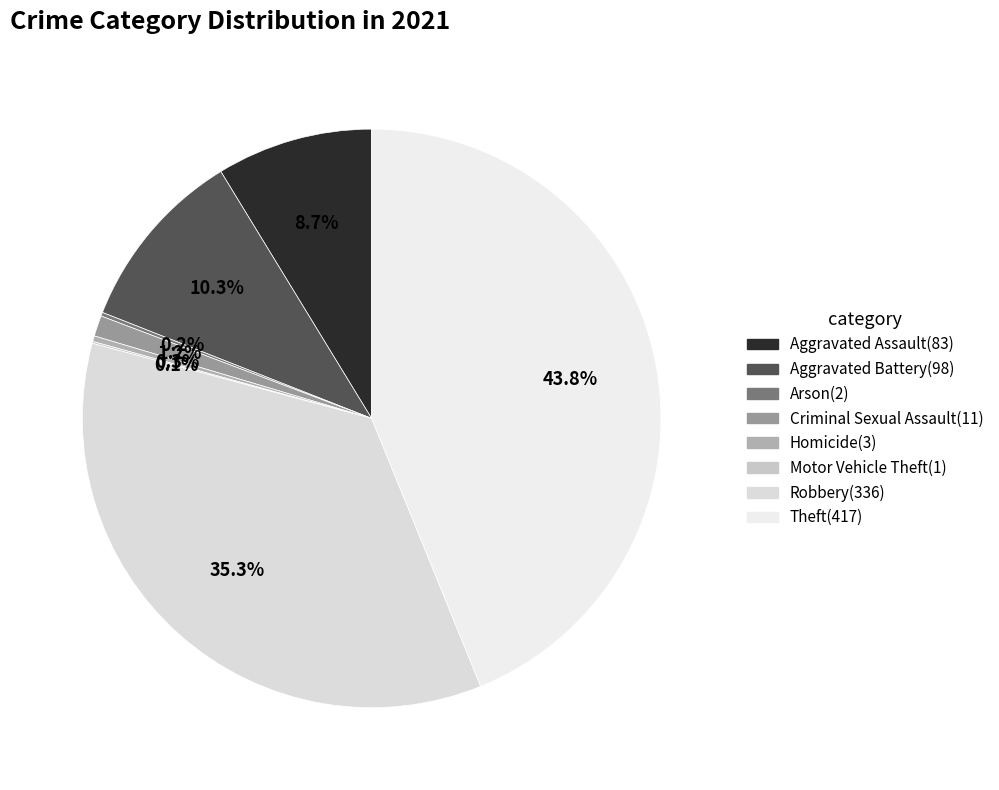

Approximately how many times larger is the value at Aggravated Assault compared to Criminal Sexual Assault?

7.5